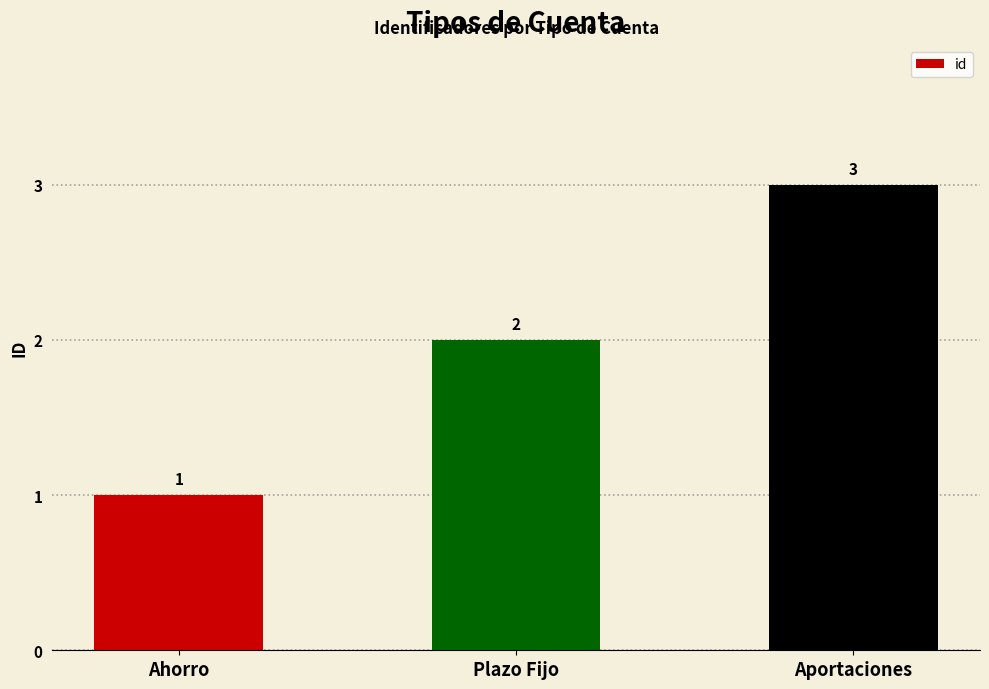

What is the change in value from Ahorro to Aportaciones?

+2